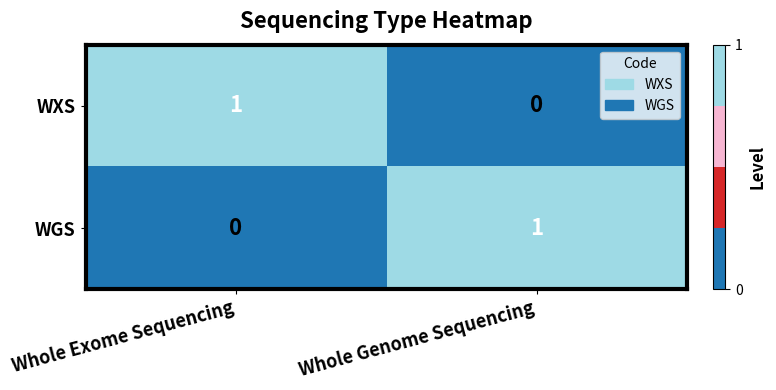

The value of WGS at Whole Exome Sequencing is 0. True or false?

True